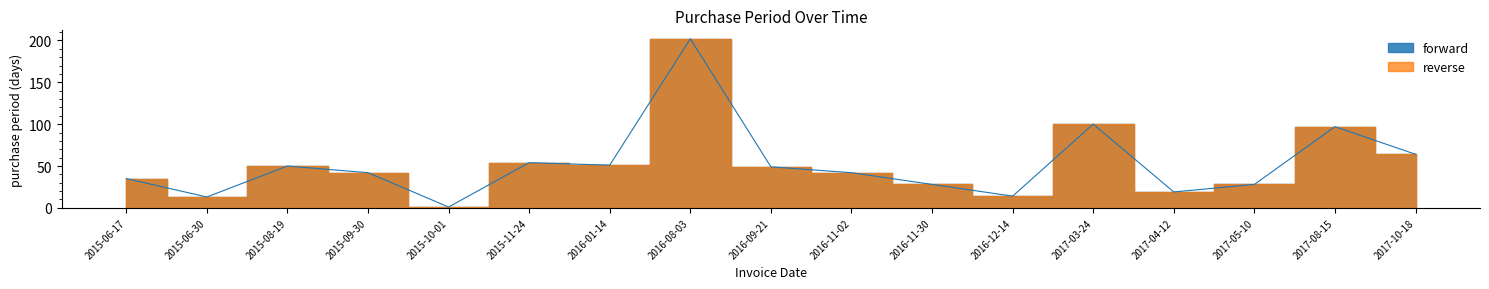

True or false: the data shows 42 at 2016-11-02.

True